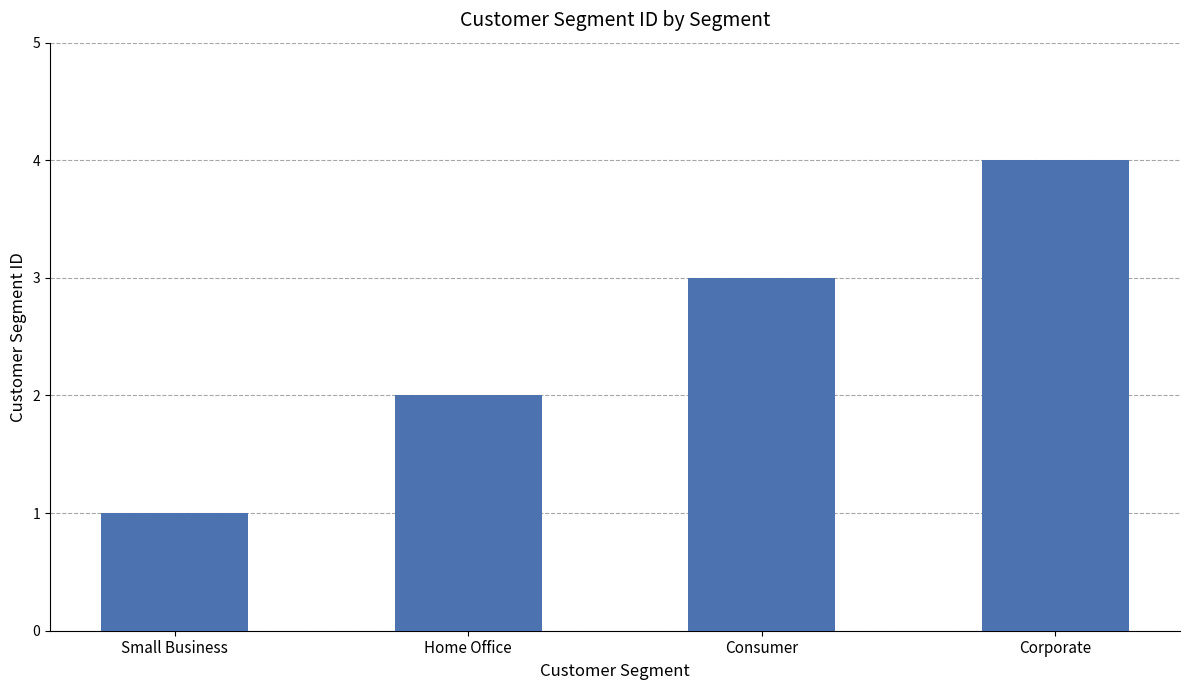

List the labels in order of value, smallest first.

Small Business, Home Office, Consumer, Corporate